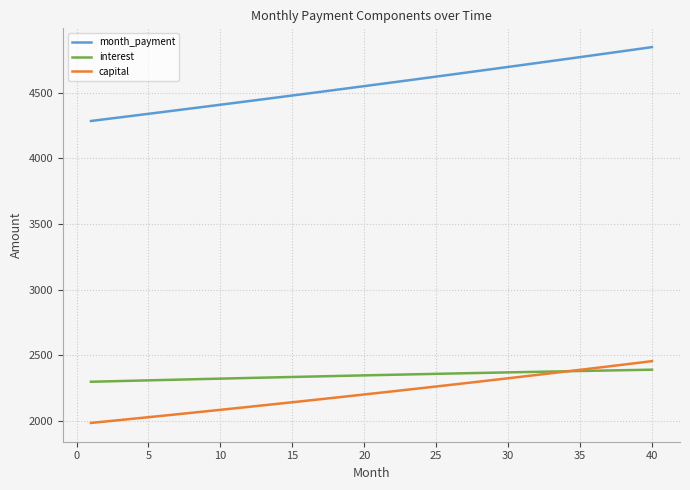

What is the lowest value of the interest series?

2298.9